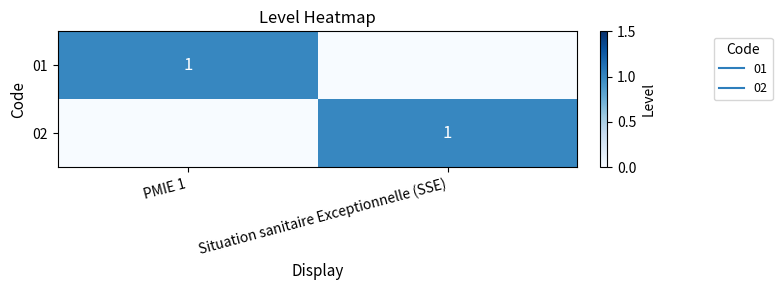

What is the difference between the maximum and minimum values in the 02 series?

1